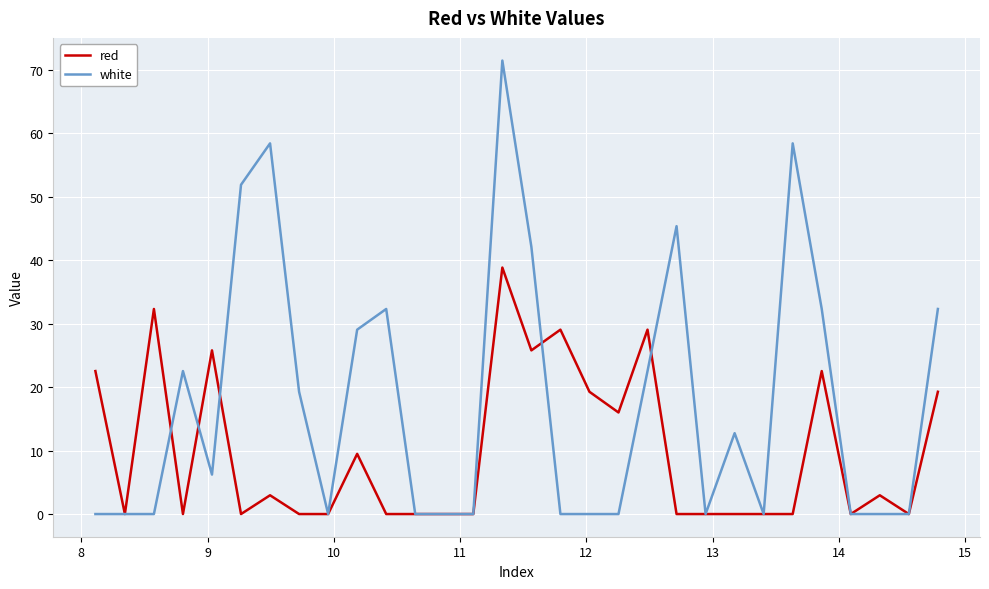

Rank the series by their average value, from highest to lowest.

white, red